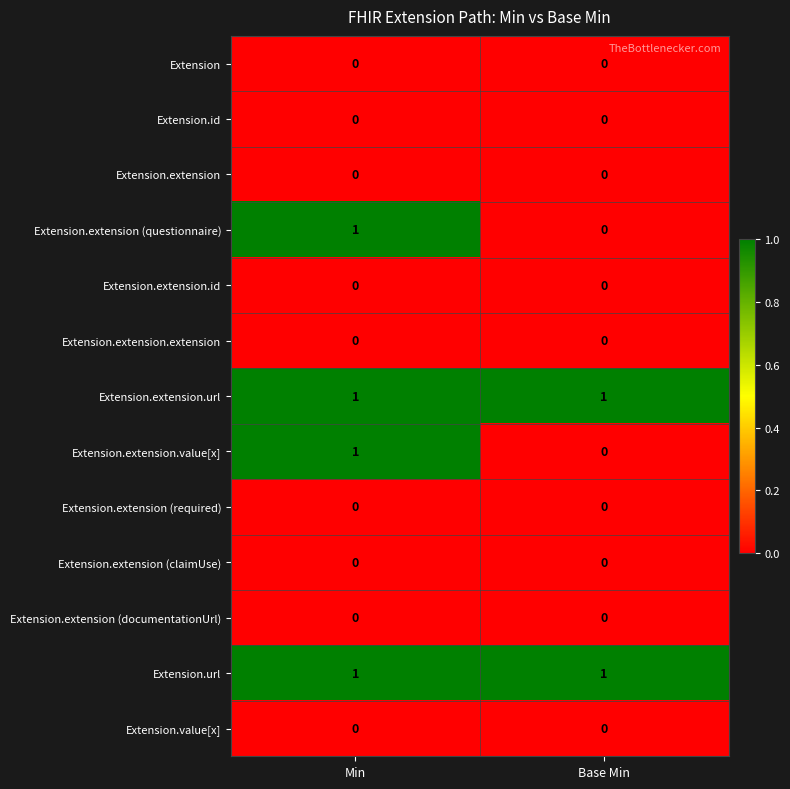

Reading right to left, extract all data points from this chart.

Extension: 0	0
Extension.id: 0	0
Extension.extension: 0	0
Extension.extension (questionnaire): 0	1
Extension.extension.id: 0	0
Extension.extension.extension: 0	0
Extension.extension.url: 1	1
Extension.extension.value[x]: 0	1
Extension.extension (required): 0	0
Extension.extension (claimUse): 0	0
Extension.extension (documentationUrl): 0	0
Extension.url: 1	1
Extension.value[x]: 0	0